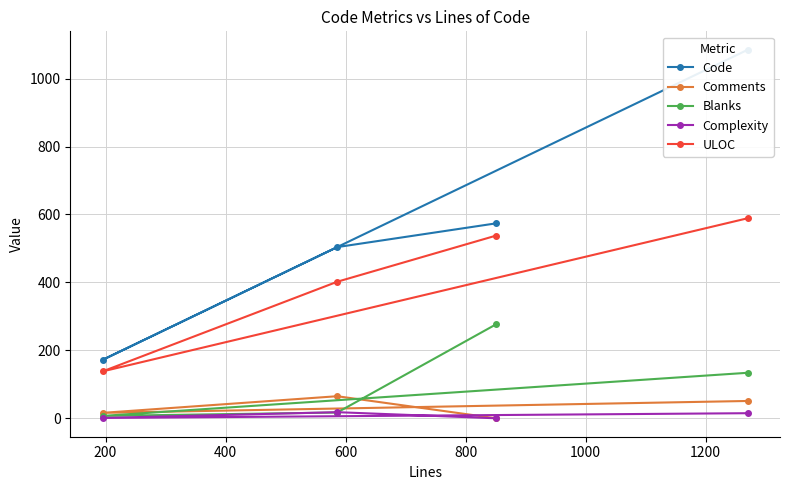

What are all the series names shown in the legend?

Code, Comments, Blanks, Complexity, ULOC